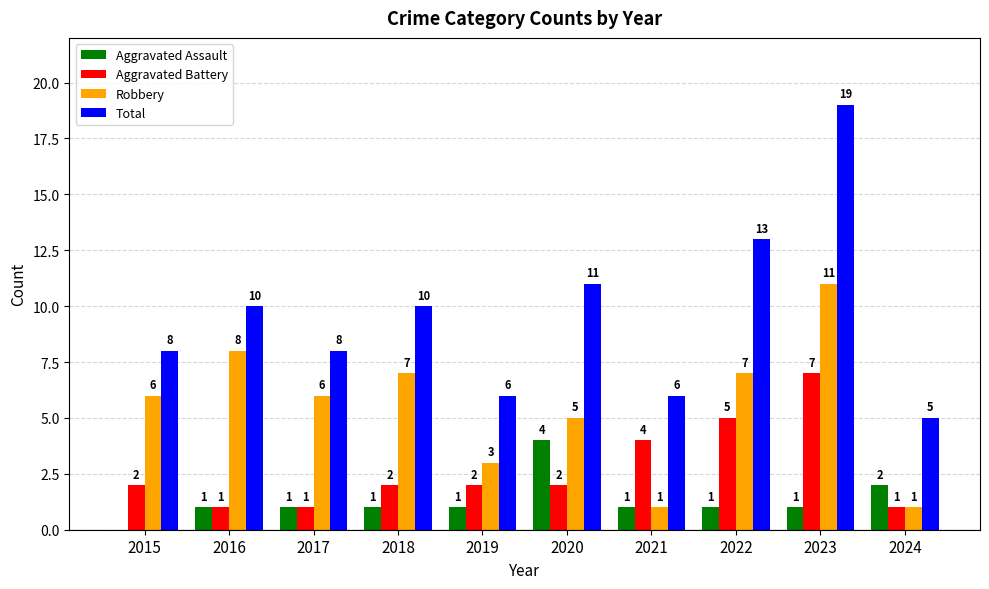

What is the sum of all Aggravated Battery values?

27